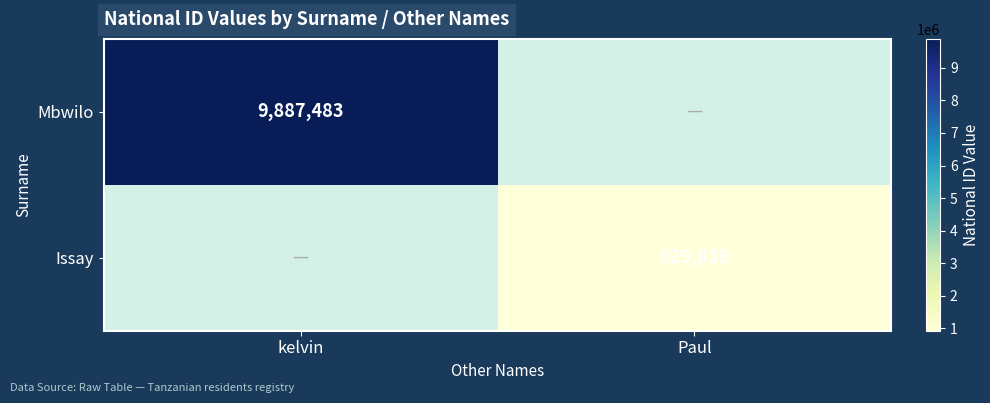

Is it true that Mbwilo equals 4525982 at kelvin?

False